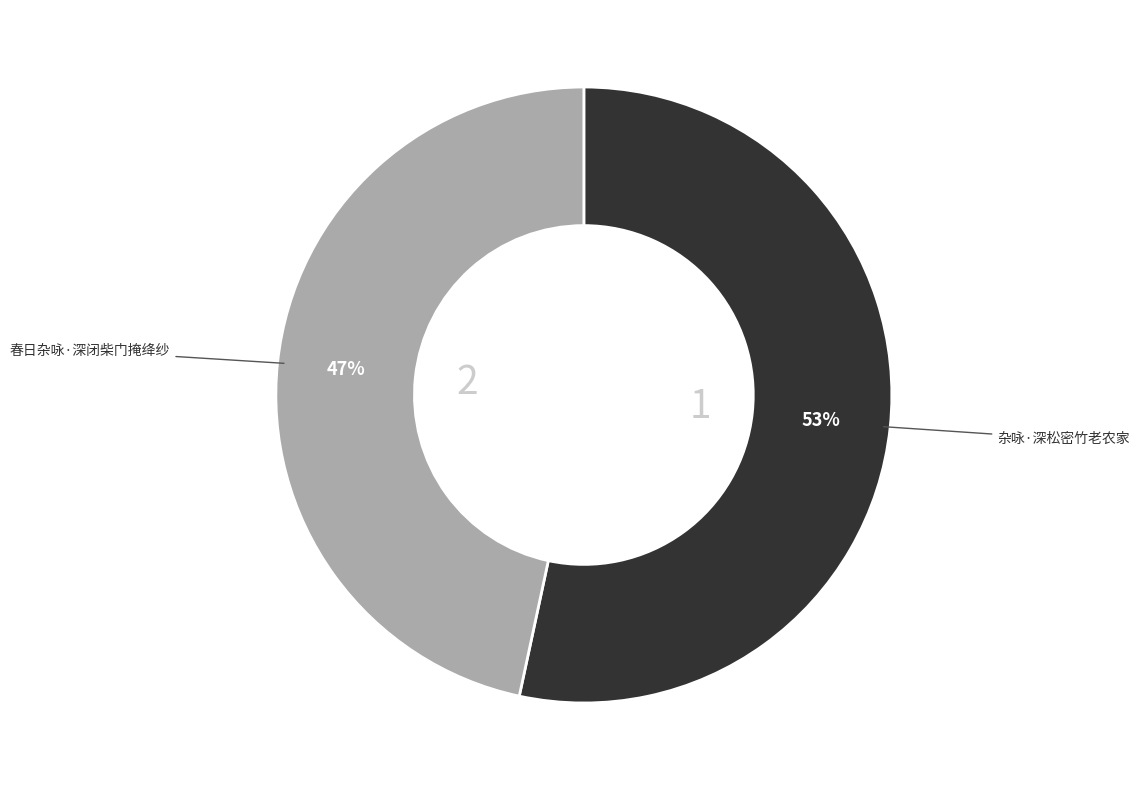

Is there a majority slice in this chart?

Yes